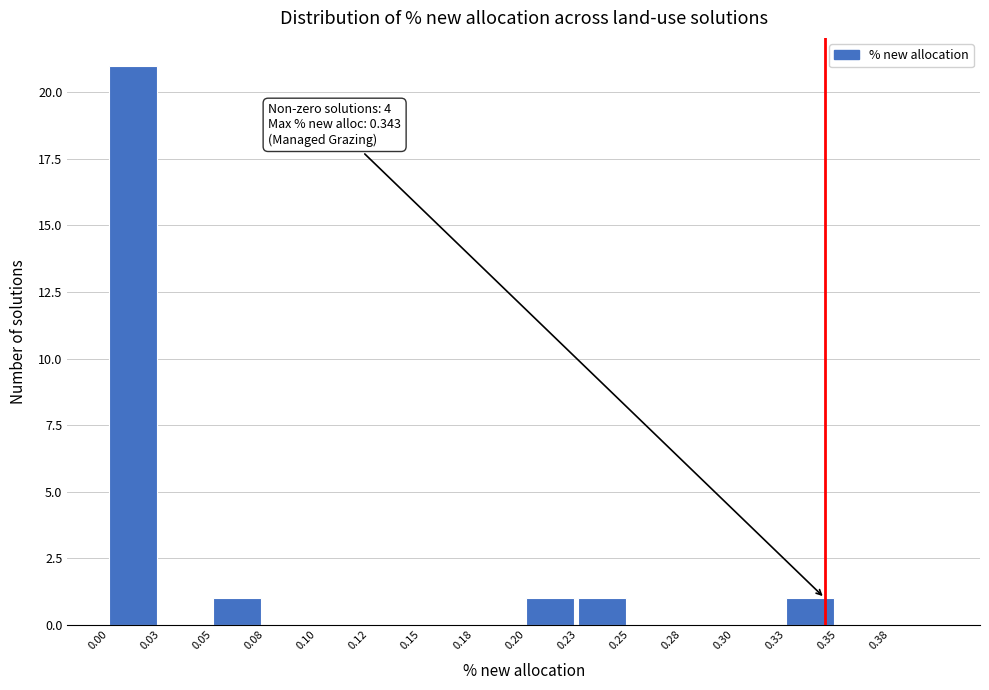

Reading left to right, list all the values displayed in this chart.

0.00=21	0.03=0	0.05=1	0.08=0	0.10=0	0.12=0	0.15=0	0.18=0	0.20=1	0.23=1	0.25=0	0.28=0	0.30=0	0.33=1	0.35=0	0.38=0